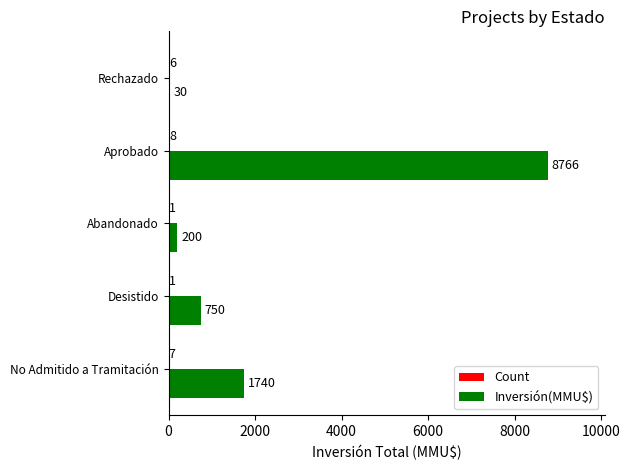

What is the sum of the Inversión(MMU$) values at No Admitido a Tramitación and Rechazado?

1770